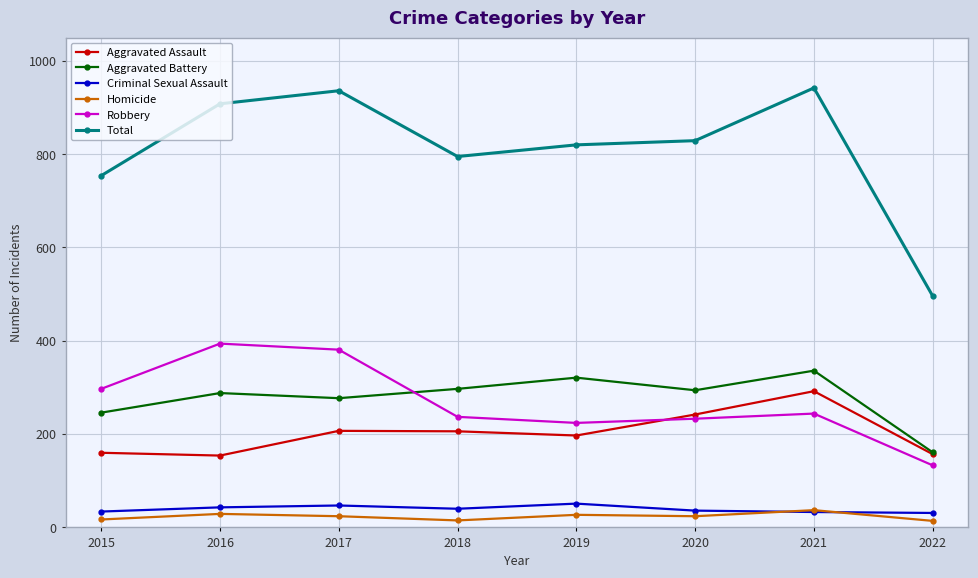

What is the value of the Homicide point at the 5th from the left?

27